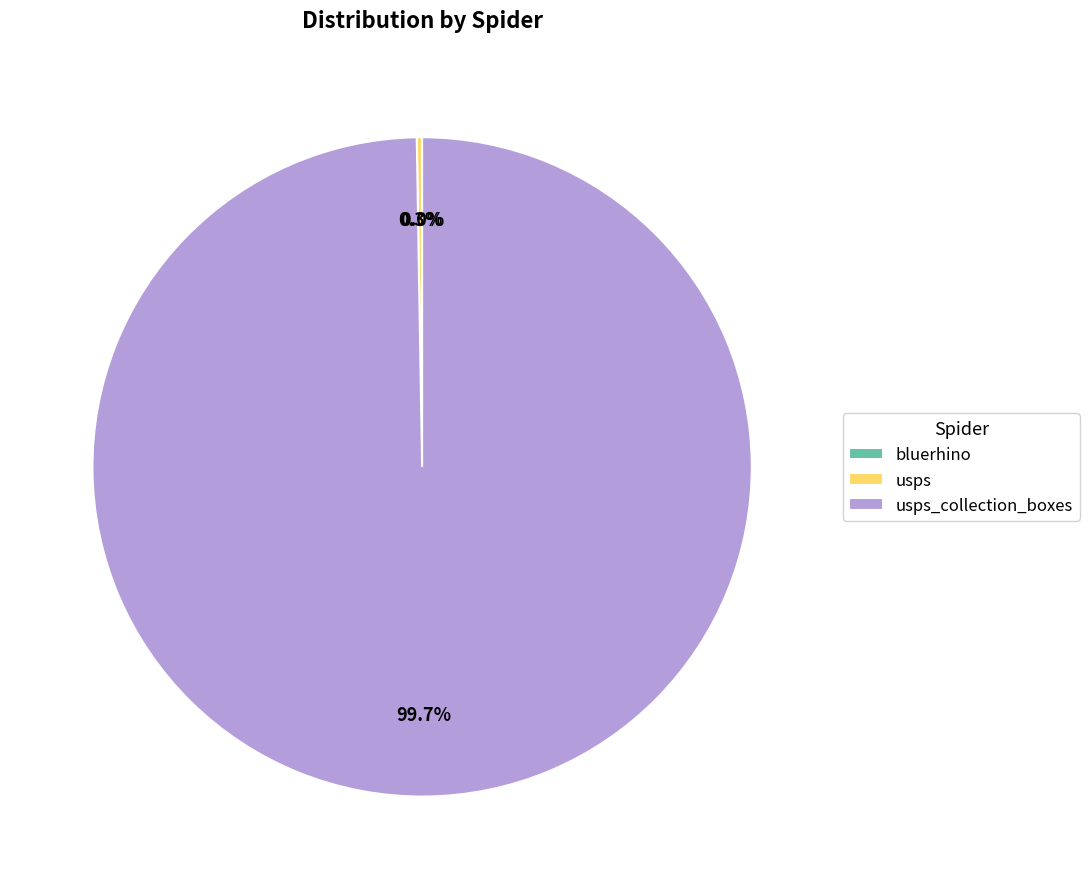

Is there any slice that represents more than half of the pie?

Yes